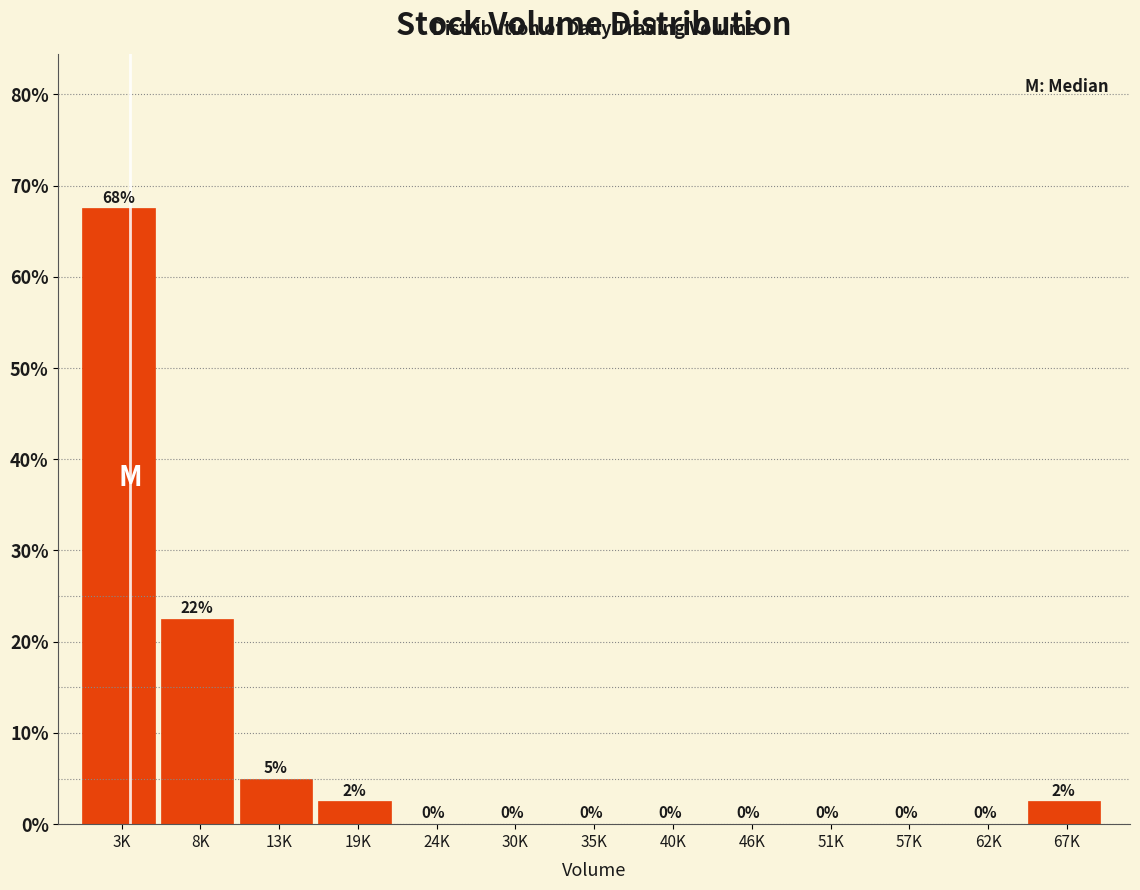

What is the change in value from 13K to 35K?

-5.0